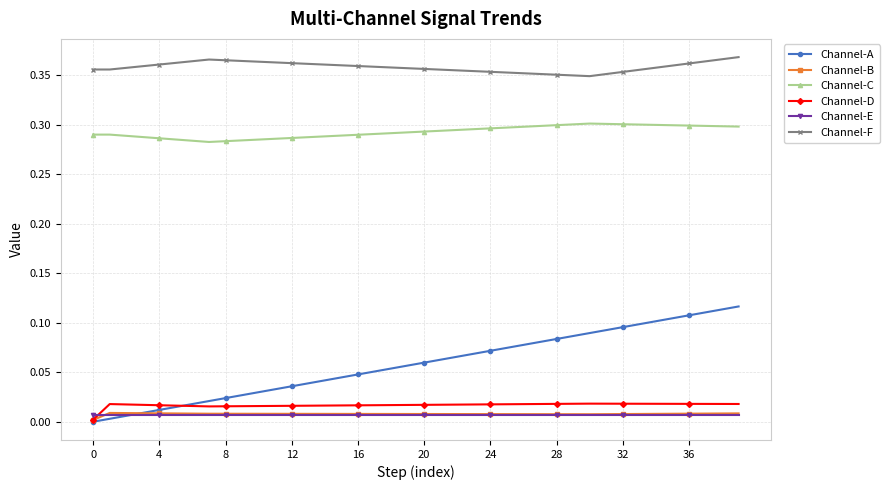

Which series has the largest range (max minus min)?

Channel-A